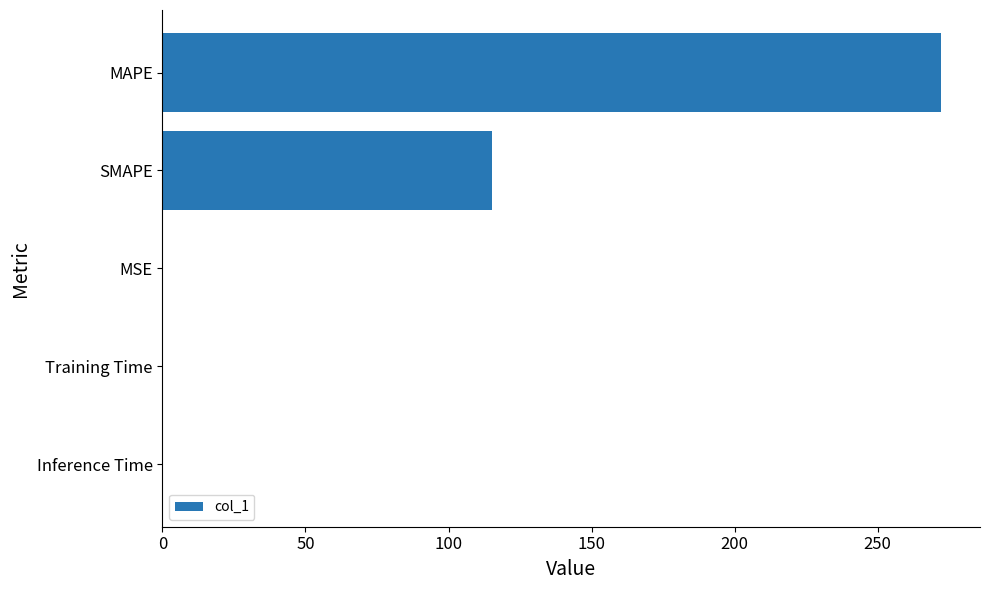

What is the sum of all values?

387.5